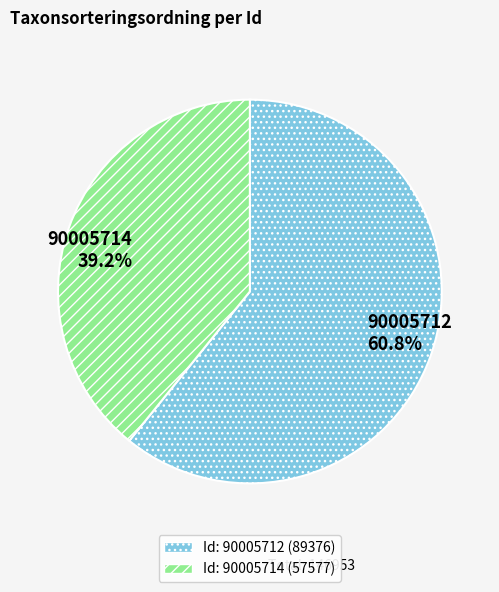

How many slices are in this pie chart?

2